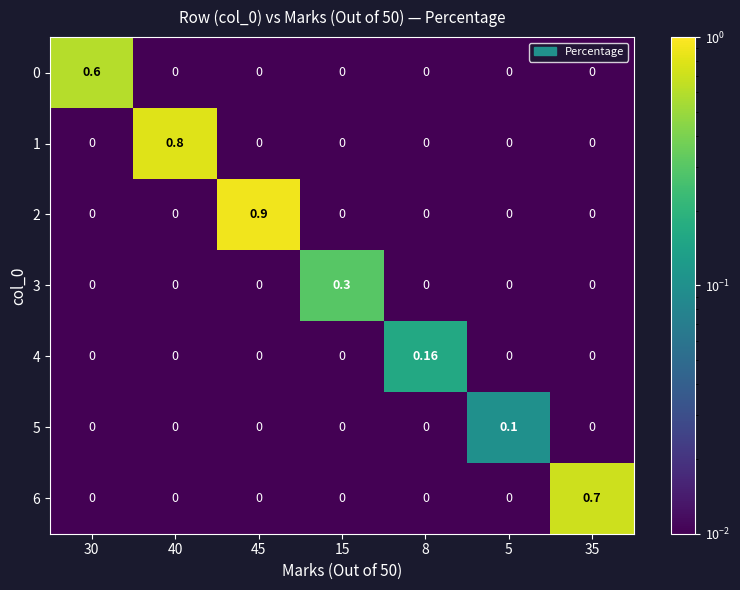

Is the value of 5 at 15 greater than the value of 2 at 45?

No